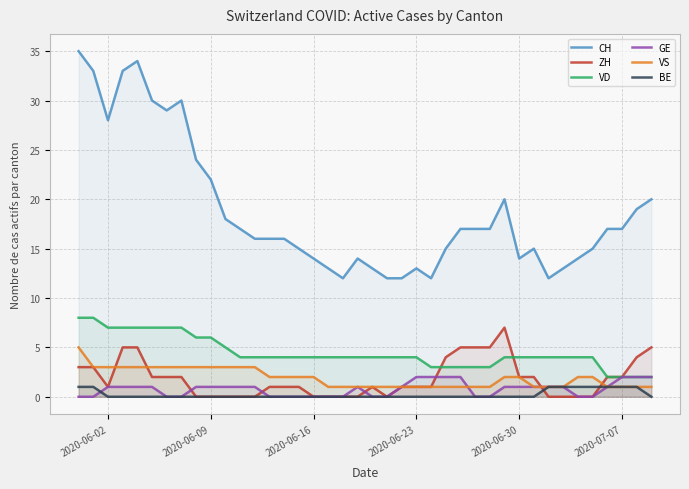

Reading left to right, what are all the values shown in this chart?

CH: 35	33	28	33	34	30	29	30	24	22	18	17	16	16	16	15	14	13	12	14	13	12	12	13	12	15	17	17	17	20	14	15	12	13	14	15	17	17	19	20
ZH: 3	3	1	5	5	2	2	2	0	0	0	0	0	1	1	1	0	0	0	0	1	0	1	1	1	4	5	5	5	7	2	2	0	0	0	0	2	2	4	5
VD: 8	8	7	7	7	7	7	7	6	6	5	4	4	4	4	4	4	4	4	4	4	4	4	4	3	3	3	3	3	4	4	4	4	4	4	4	2	2	2	2
GE: 0	0	1	1	1	1	0	0	1	1	1	1	1	0	0	0	0	0	0	1	0	0	1	2	2	2	2	0	0	1	1	1	1	1	0	0	1	2	2	2
VS: 5	3	3	3	3	3	3	3	3	3	3	3	3	2	2	2	2	1	1	1	1	1	1	1	1	1	1	1	1	2	2	1	1	1	2	2	1	1	1	1
BE: 1	1	0	0	0	0	0	0	0	0	0	0	0	0	0	0	0	0	0	0	0	0	0	0	0	0	0	0	0	0	0	0	1	1	1	1	1	1	1	0